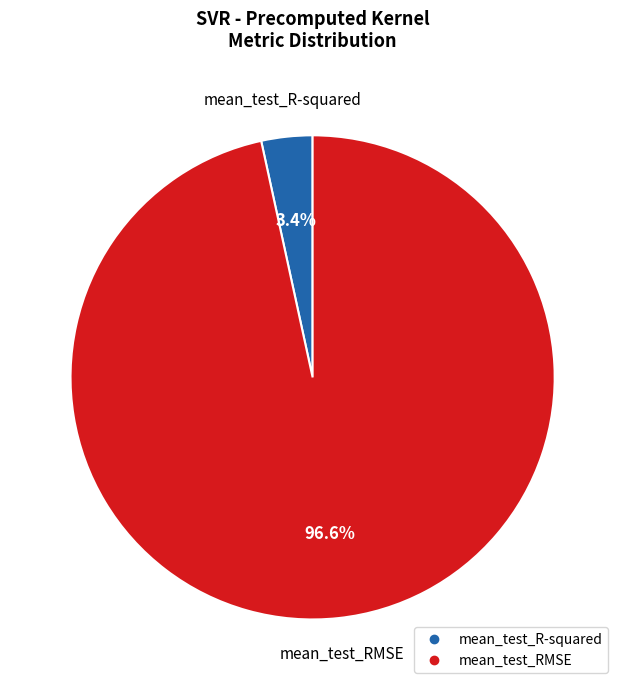

How many slices are in this pie chart?

2